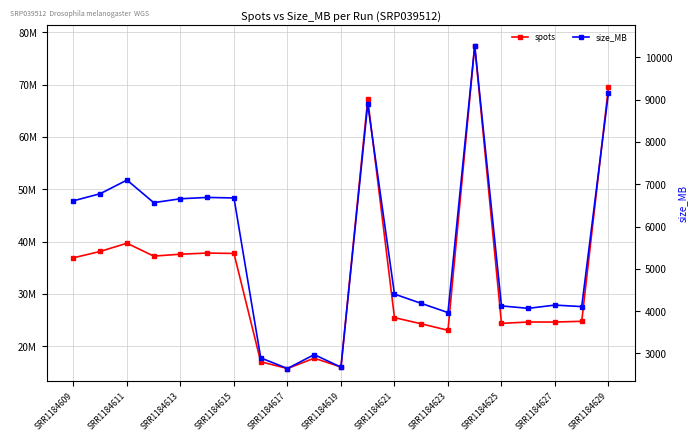

How many interior local peaks does the size_MB series have?

6